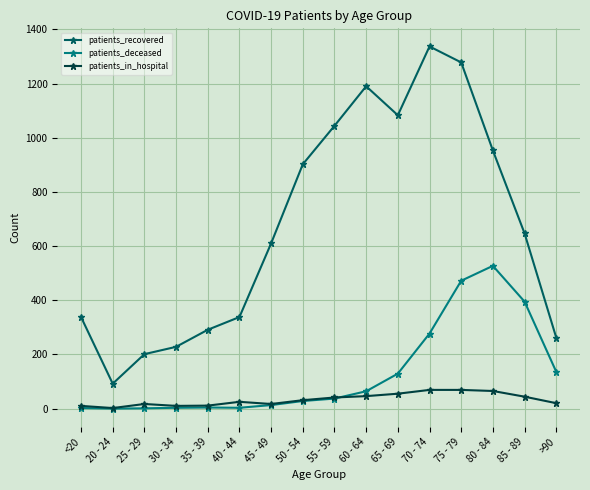

What is the value of the patients_recovered point at the 16th from the left?

262